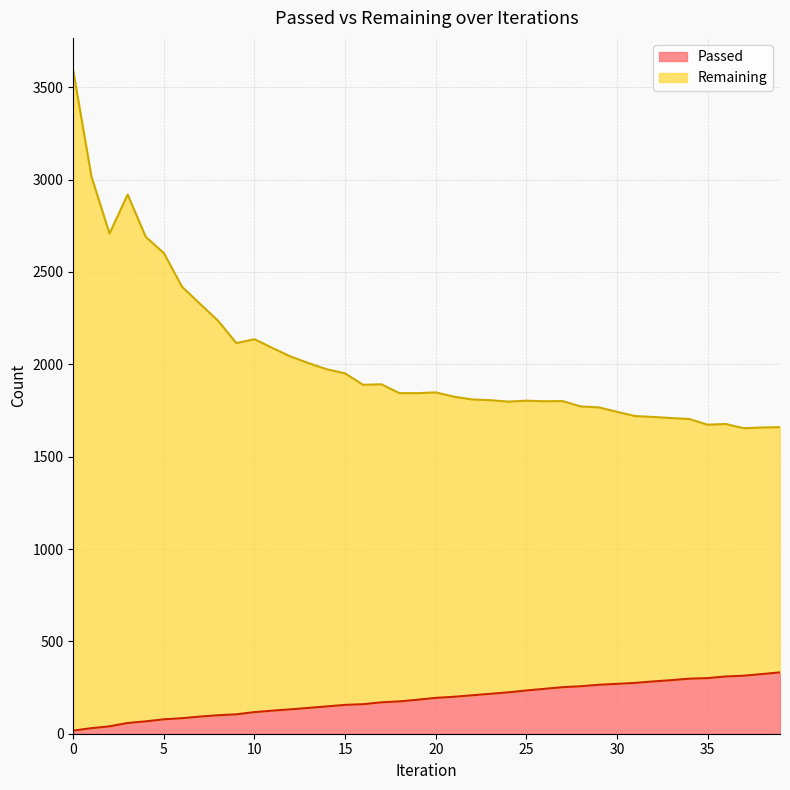

What is the average value of the Remaining series?

2031